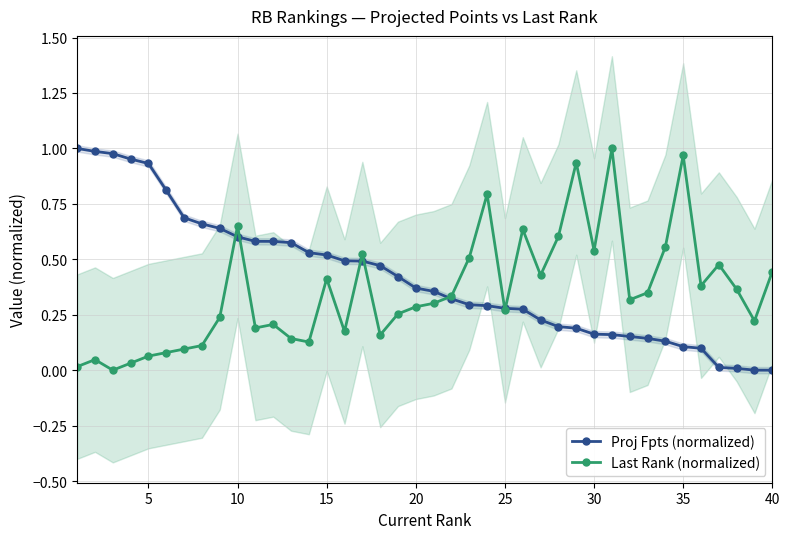

After their last crossing, which series has the higher values: Last Rank (normalized) or Proj Fpts (normalized)?

Last Rank (normalized)